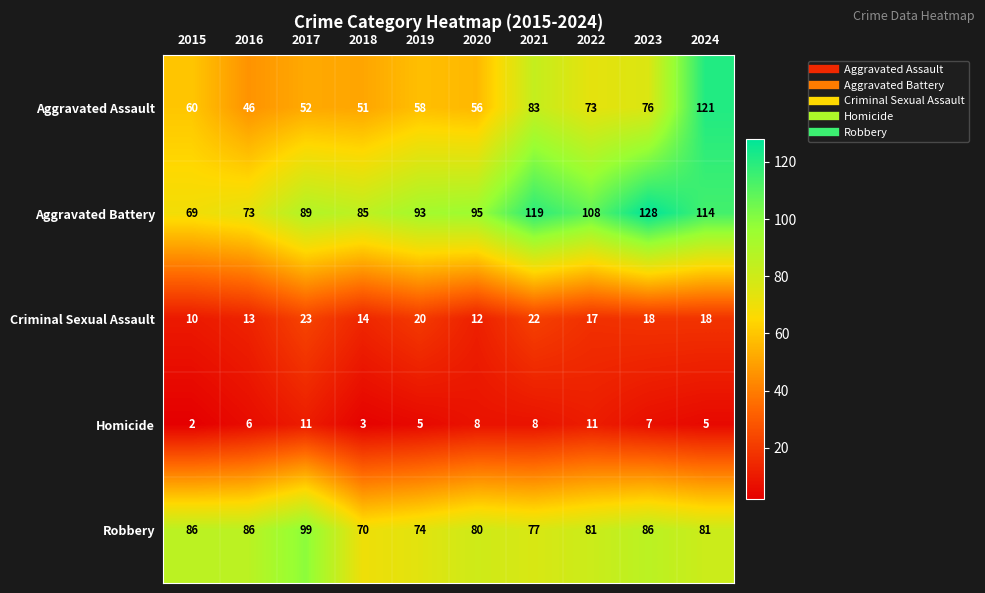

Between 2016 and 2018, which series saw the biggest shift?

Robbery